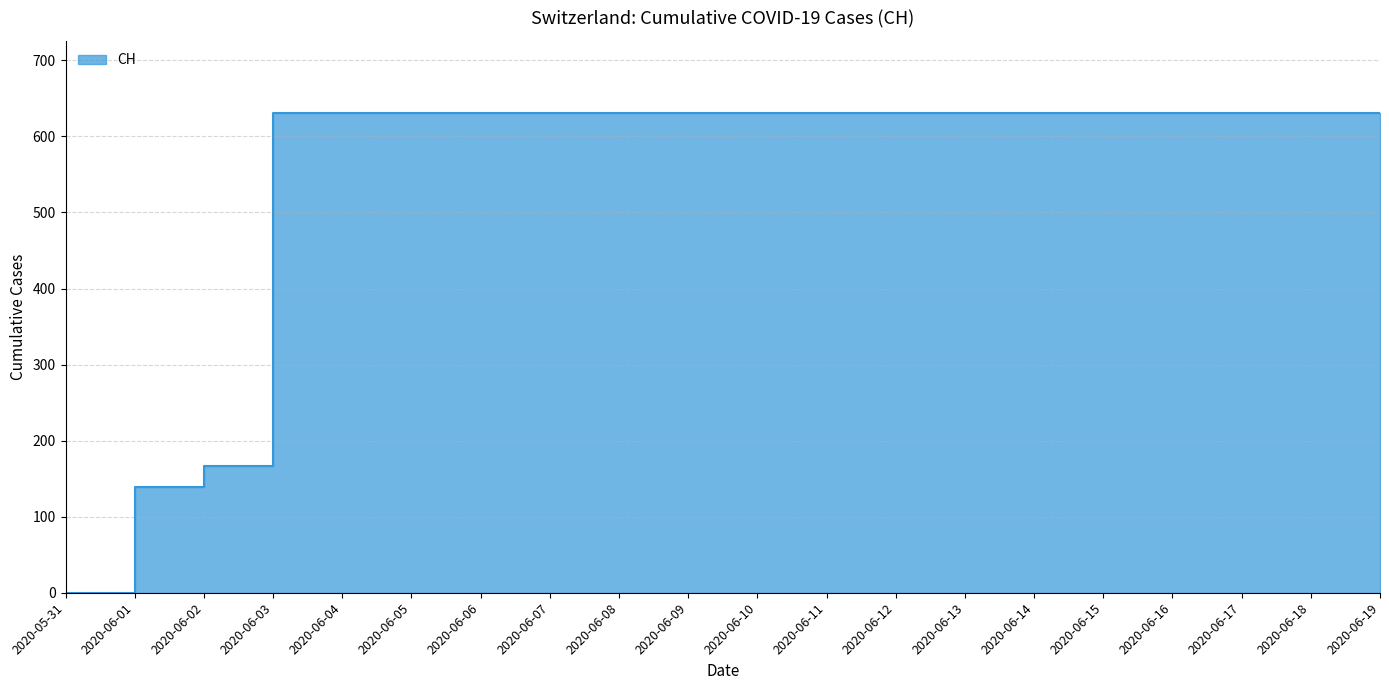

Reading right to left, transcribe all the data shown in this chart.

2020-06-19=631	2020-06-18=631	2020-06-17=631	2020-06-16=631	2020-06-15=631	2020-06-14=631	2020-06-13=631	2020-06-12=631	2020-06-11=631	2020-06-10=631	2020-06-09=631	2020-06-08=631	2020-06-07=631	2020-06-06=631	2020-06-05=631	2020-06-04=631	2020-06-03=631	2020-06-02=167	2020-06-01=139	2020-05-31=0